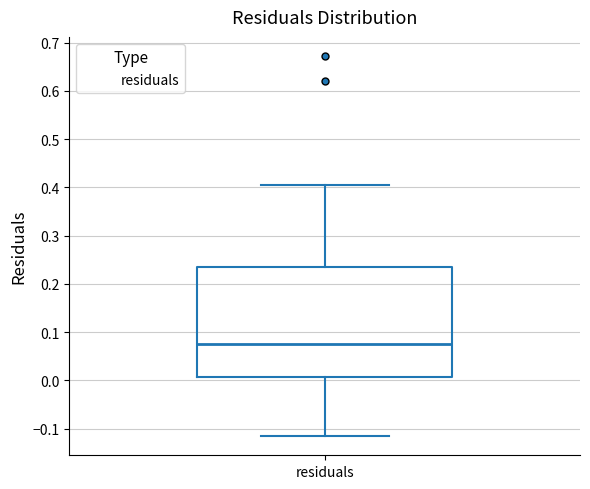

Read this box plot against the y-axis: the position of the median line, the range covered by the box, and the ends of both whiskers. The values are not printed on the chart, so give them approximately, as read against the axis.

median 0.08, box 0.01 to 0.24, whiskers -0.12 to 0.41